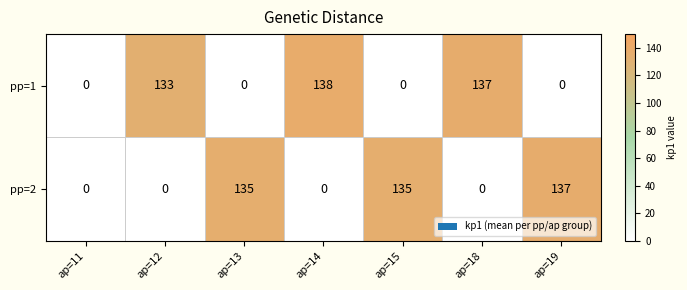

What is the difference between the highest and lowest values at ap=12?

133